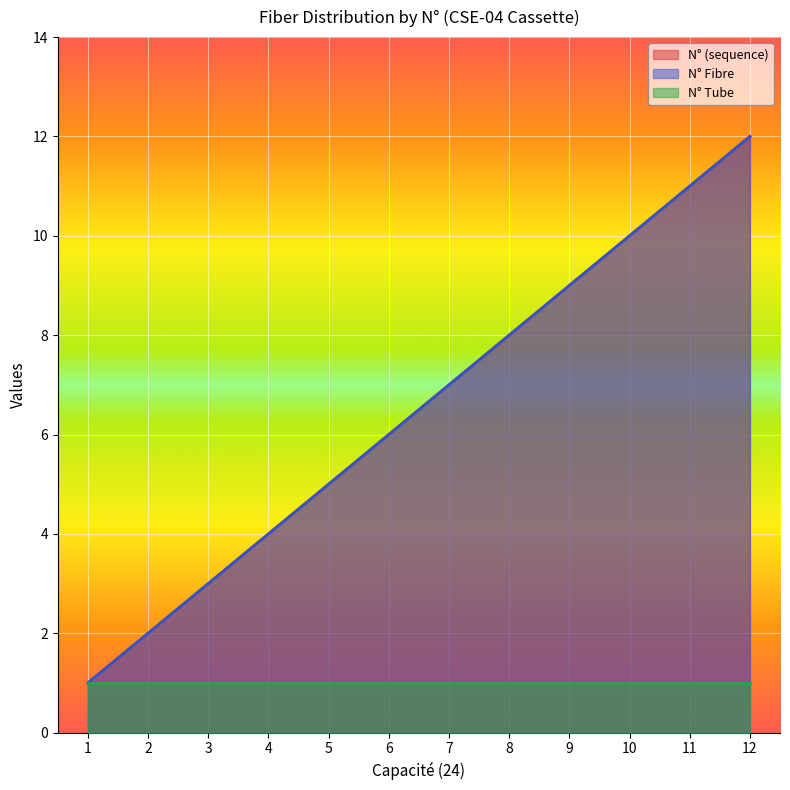

True or false: N° Fibre has a value of 6 at 4.

False